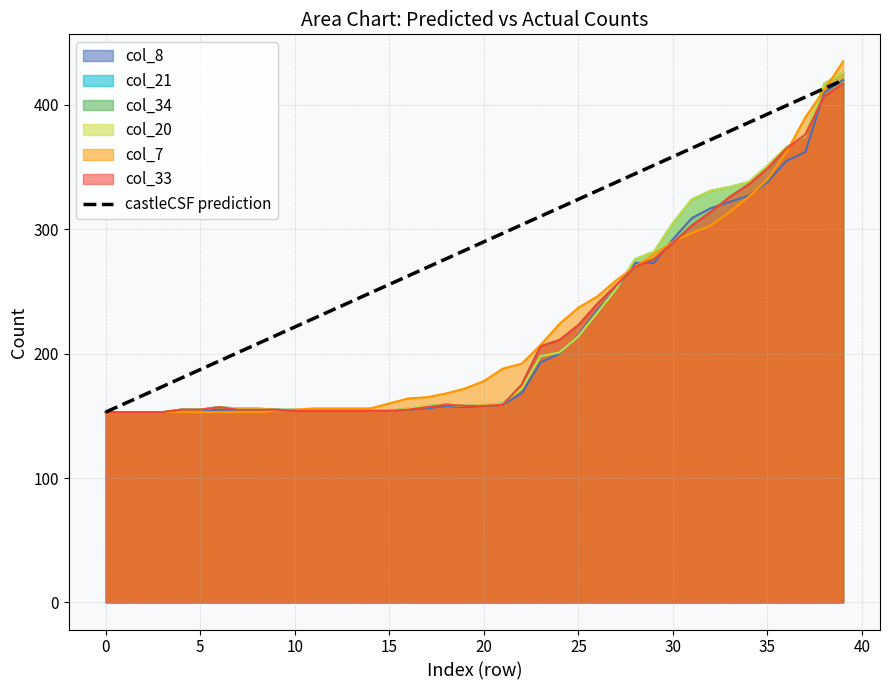

Approximately how many times larger is the value at 21 compared to 25?

1.5